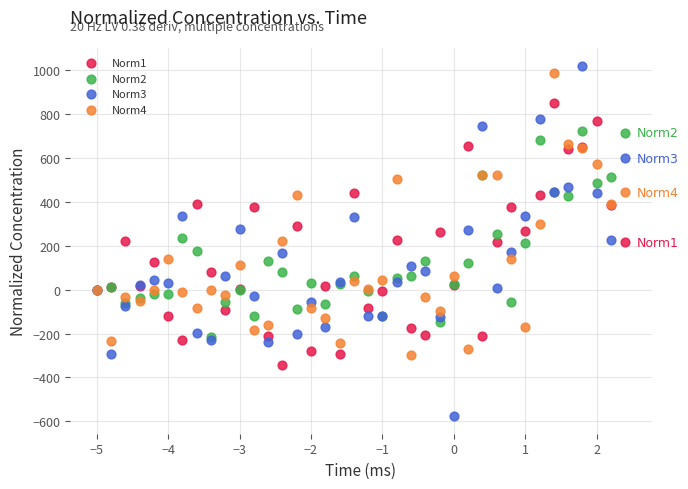

Which series contains the highest Y value?

Norm3